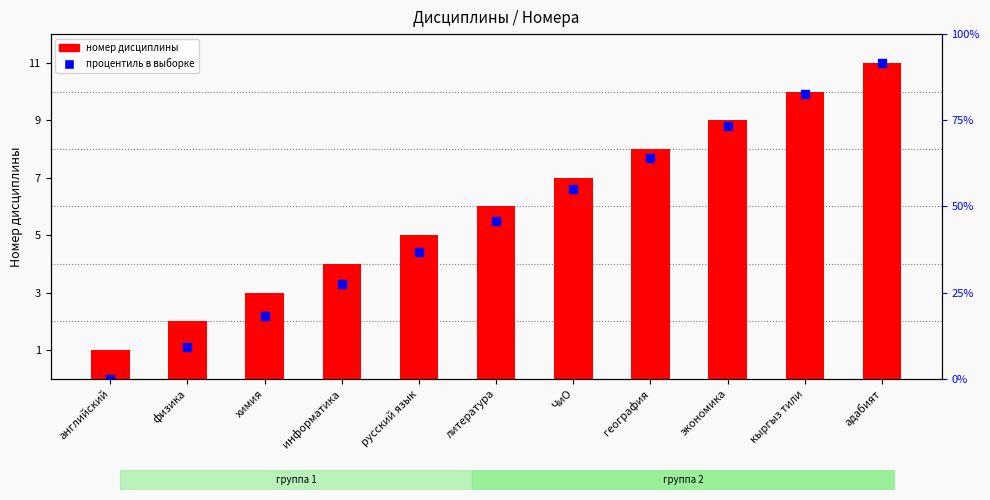

Is the value of процентиль в выборке at литература greater than the value of номер дисциплины at литература?

No